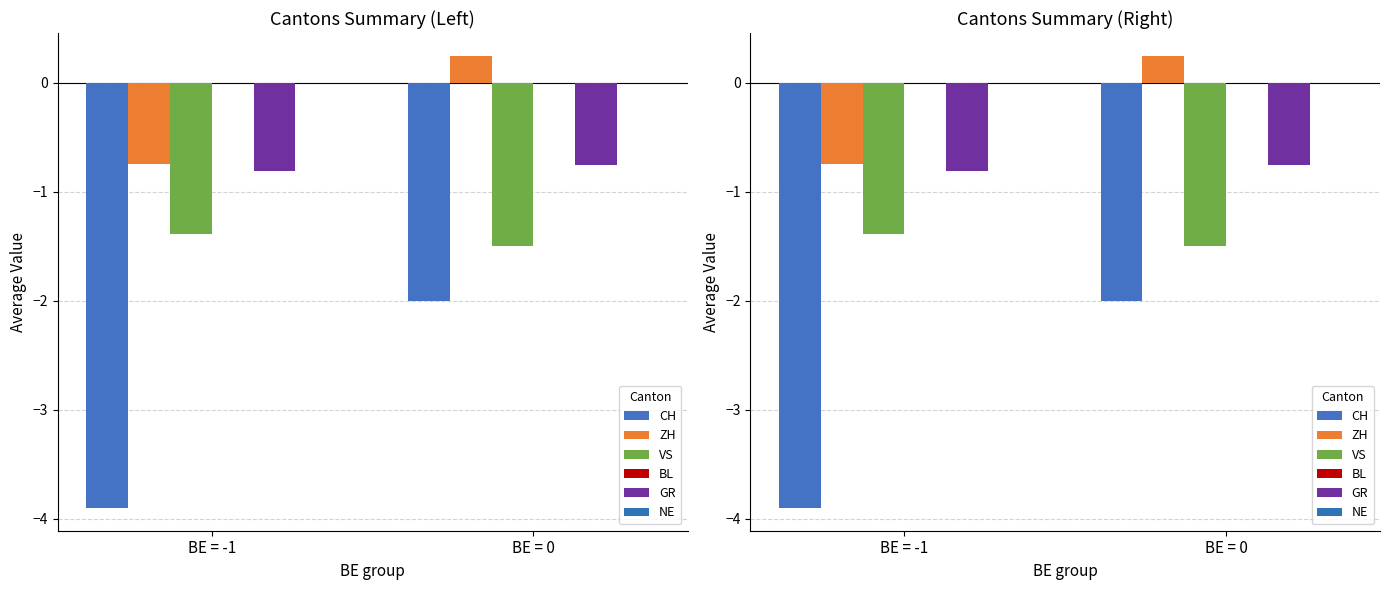

What position from the left is BE = 0?

2